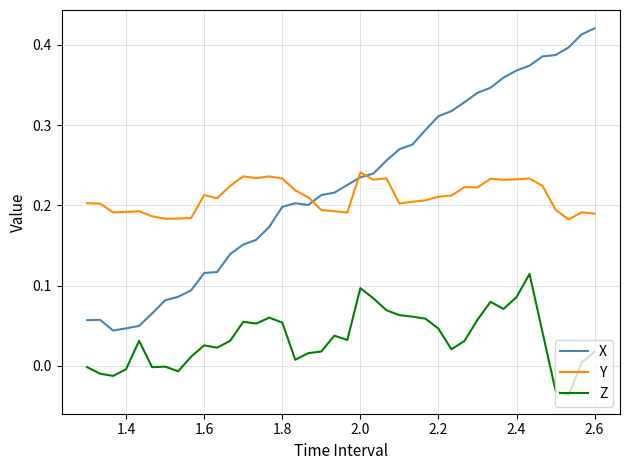

Which series has the largest range (max minus min)?

X